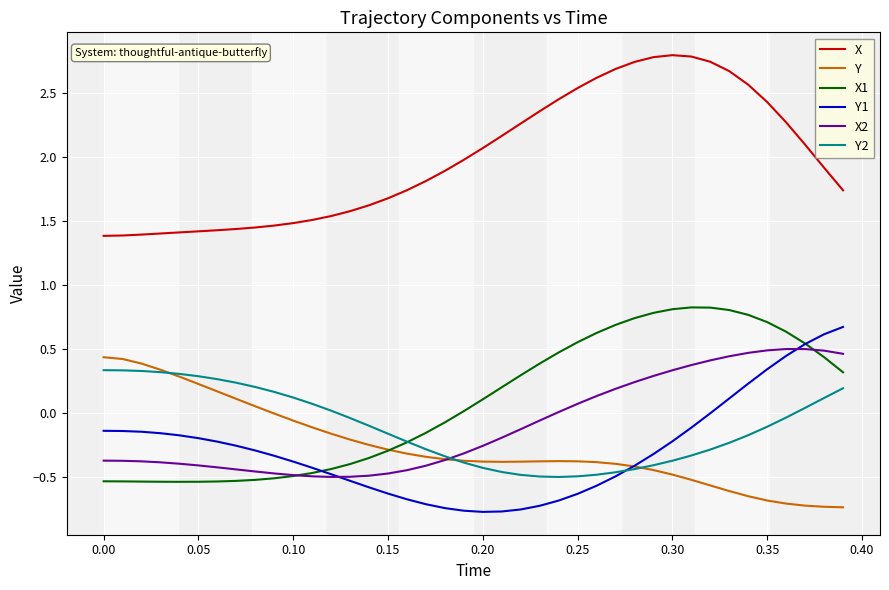

In Y, how many points are lower than both neighbors (excluding endpoints)?

1